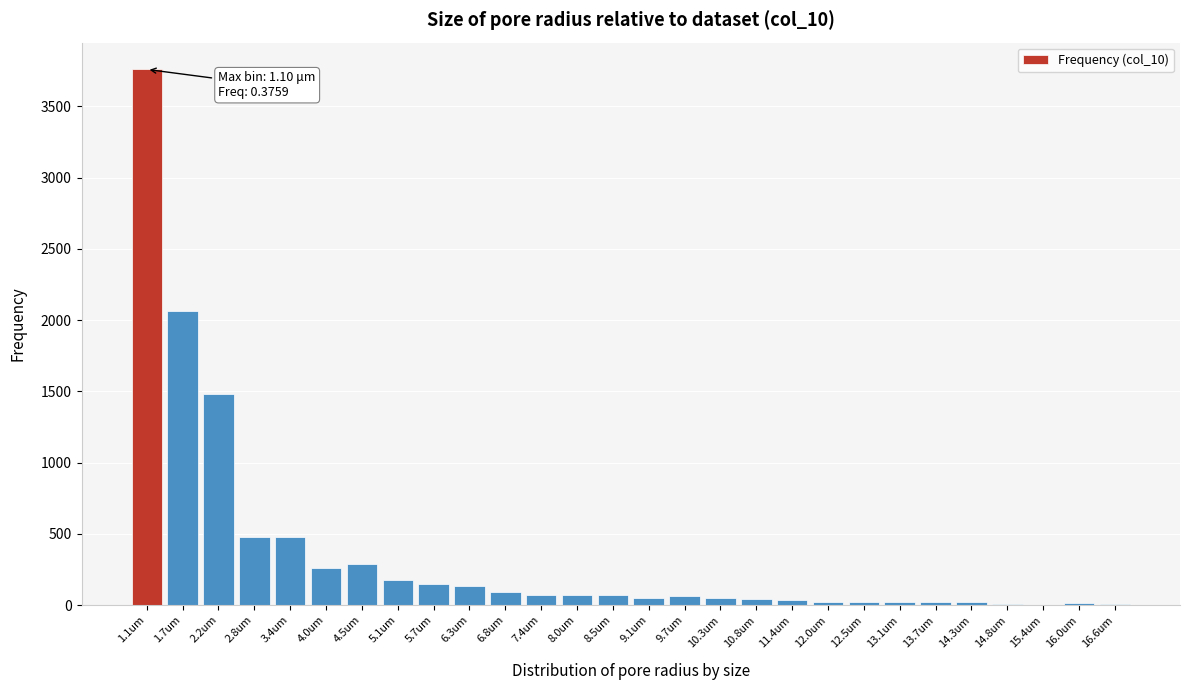

What is the maximum value shown in the chart?

3758.8